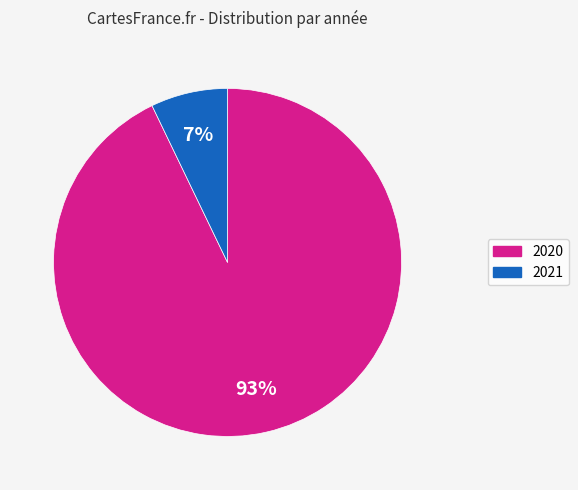

What percentage is the 2020 slice, to the nearest percent?

93%